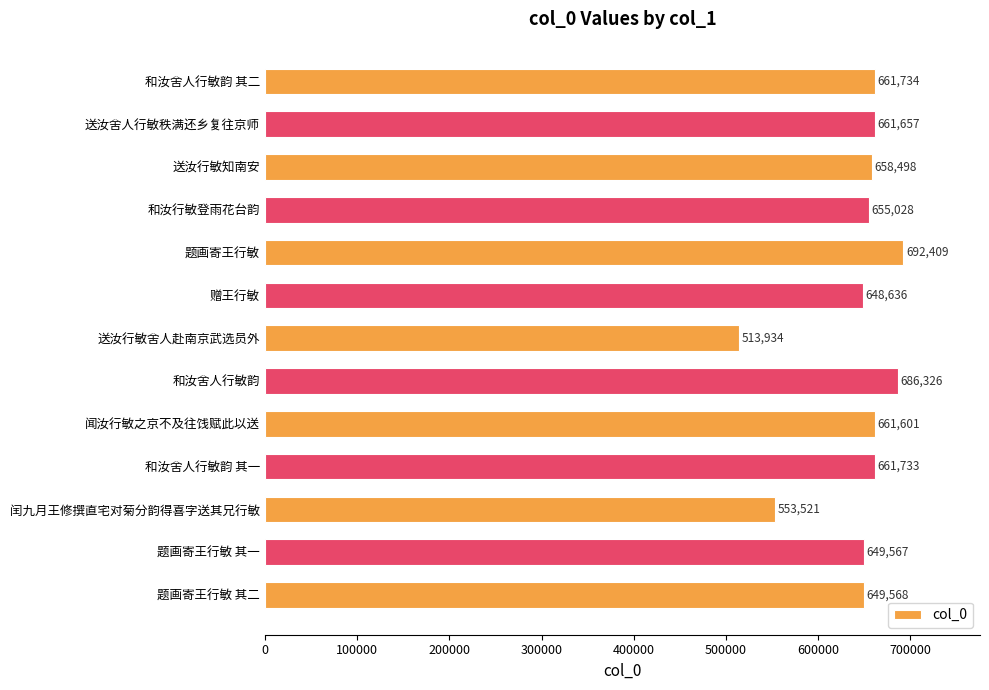

Rank the categories by value from lowest to highest.

送汝行敏舍人赴南京武选员外, 闰九月王修撰直宅对菊分韵得喜字送其兄行敏, 赠王行敏, 题画寄王行敏 其一, 题画寄王行敏 其二, 和汝行敏登雨花台韵, 送汝行敏知南安, 闻汝行敏之京不及往饯赋此以送, 送汝舍人行敏秩满还乡复往京师, 和汝舍人行敏韵 其一, 和汝舍人行敏韵 其二, 和汝舍人行敏韵, 题画寄王行敏